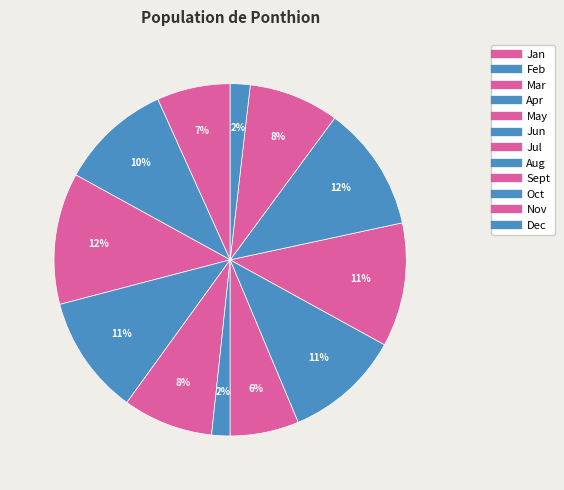

Rank the categories by value from lowest to highest.

Jun, Dec, Jul, Jan, May, Nov, Feb, Aug, Apr, Sept, Oct, Mar